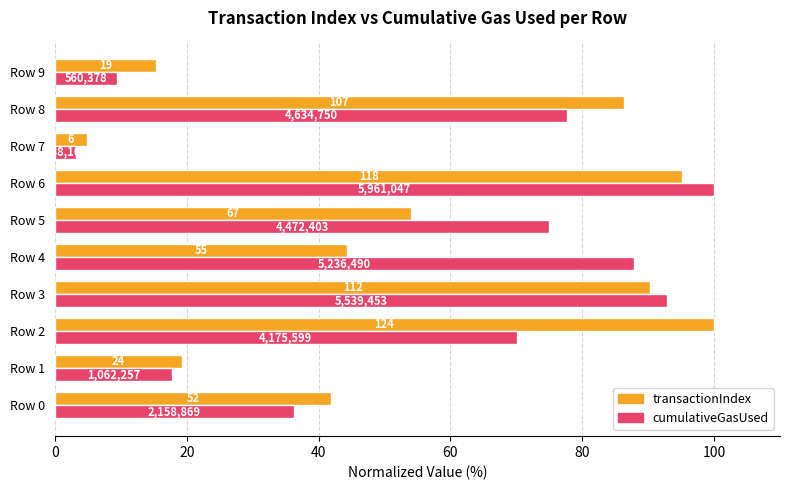

What are all the series names shown in the legend?

transactionIndex, cumulativeGasUsed